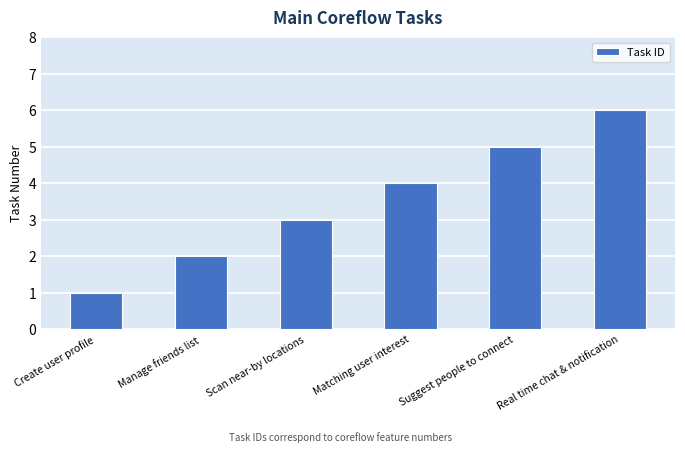

Approximately how many times larger is the value at Matching user interest compared to Create user profile?

4.0